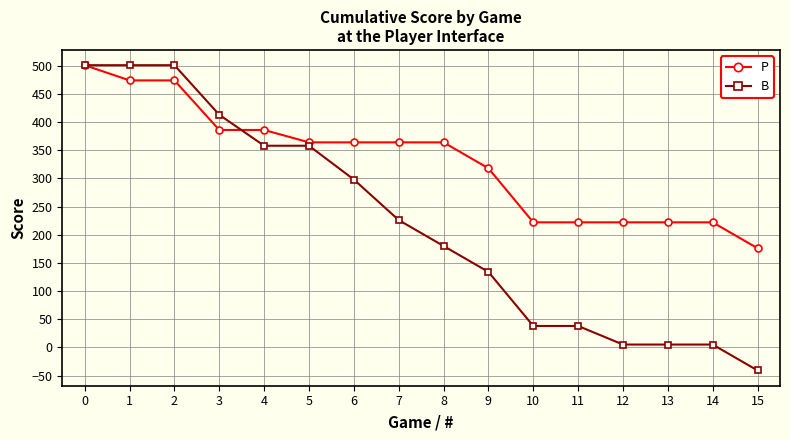

True or false: P has a value of 608 at 6.

False